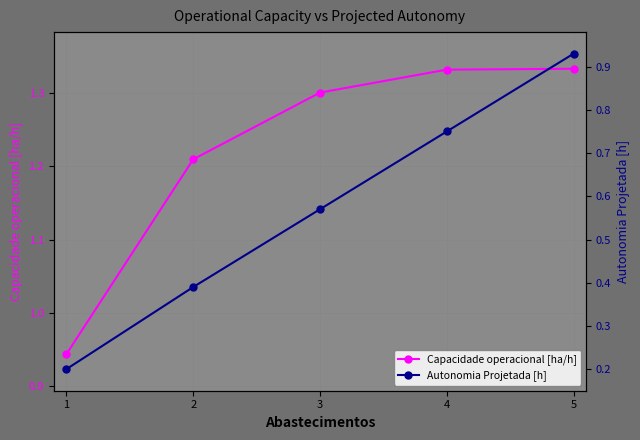

The Capacidade operacional [ha/h] series shows 0.4 at 5. True or false?

False